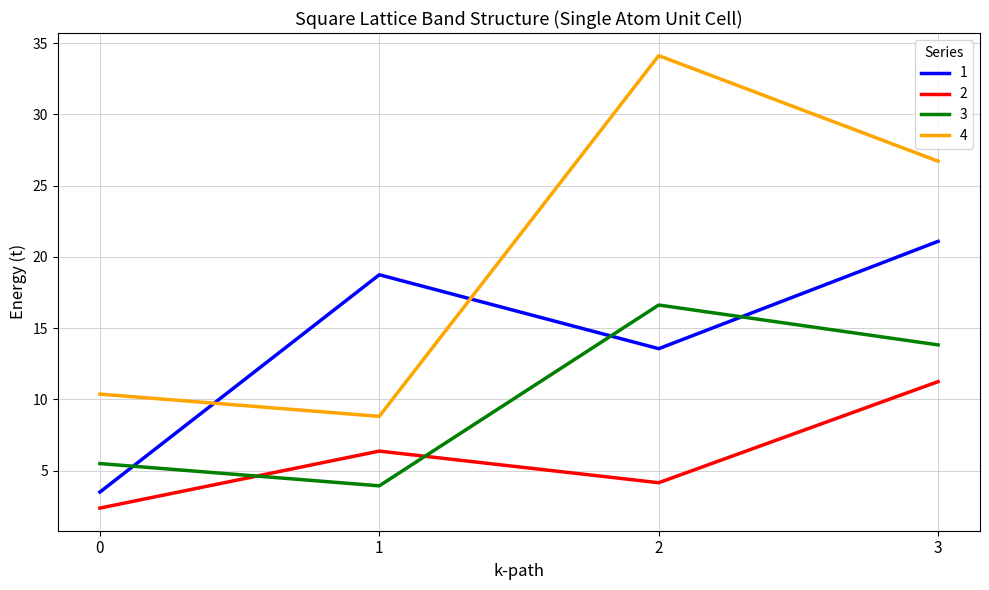

Rank the categories by 3 value from lowest to highest.

1, 0, 3, 2